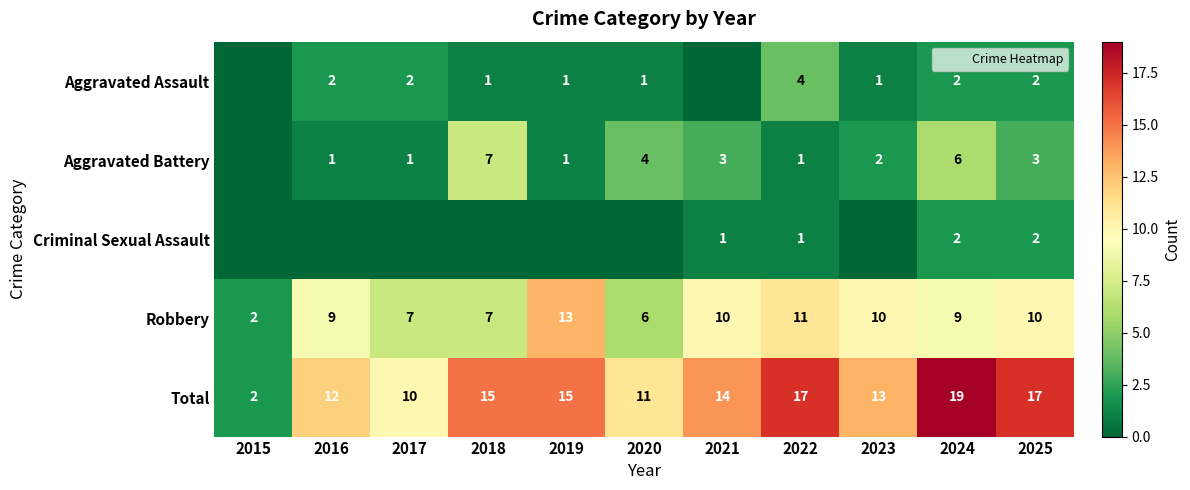

Count the number of data series in this chart.

5